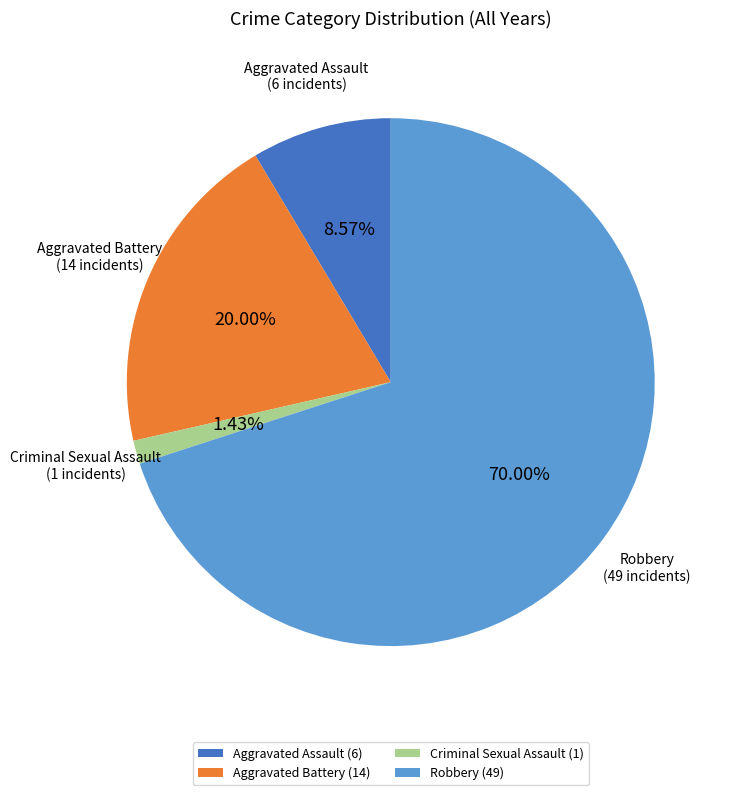

Does Criminal Sexual Assault account for over 50% of the chart?

No